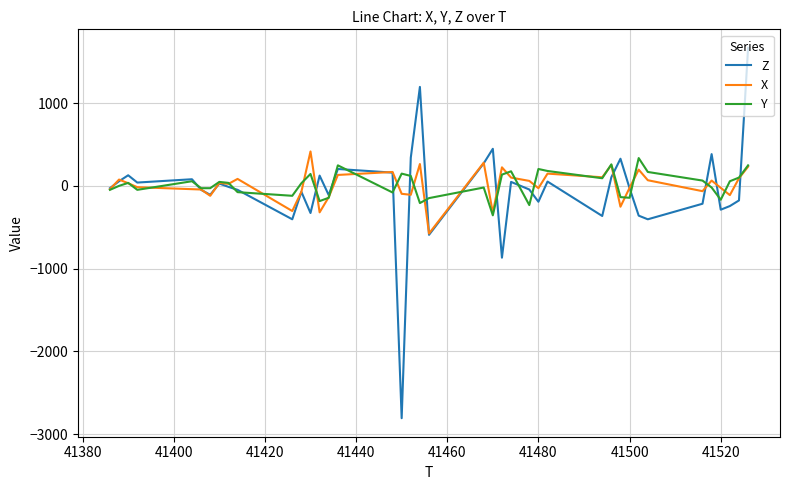

What is the lowest value of the Y series?

-356